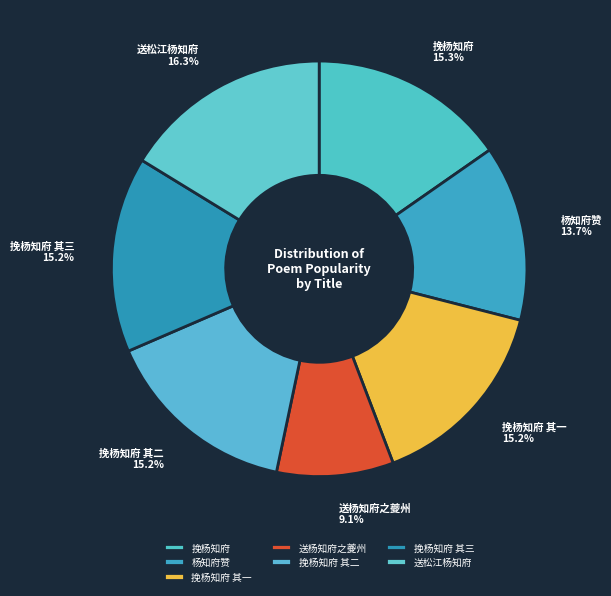

Approximately how many times larger is the value at 杨知府赞 compared to 送杨知府之夔州?

1.5